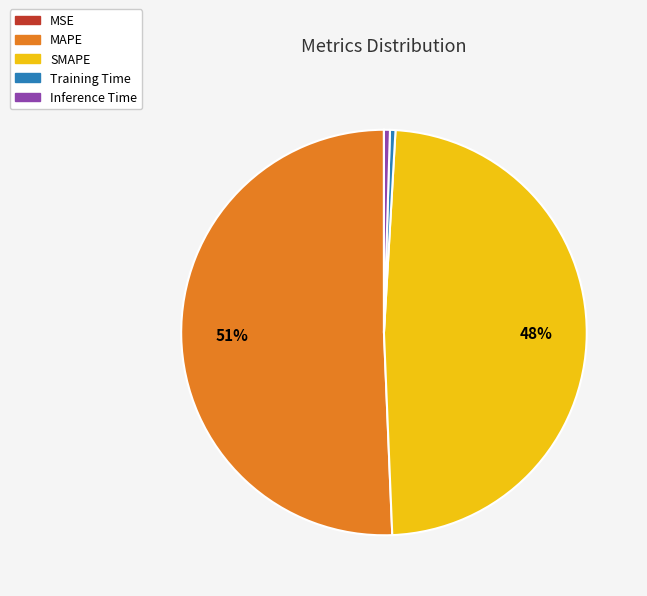

Is there a majority slice in this chart?

Yes